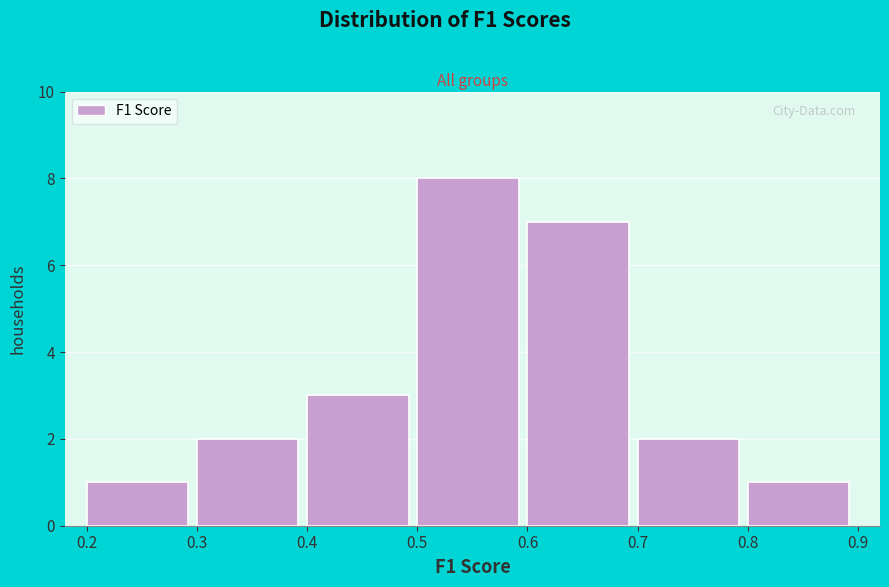

Reading left to right, transcribe this chart: for each bar, give the range it covers on the x-axis and its height. The values are not printed on the chart, so give them approximately, as read against the axis.

0.2 to 0.3: 1
0.3 to 0.4: 2
0.4 to 0.5: 3
0.5 to 0.6: 8
0.6 to 0.7: 7
0.7 to 0.8: 2
0.8 to 0.9: 1